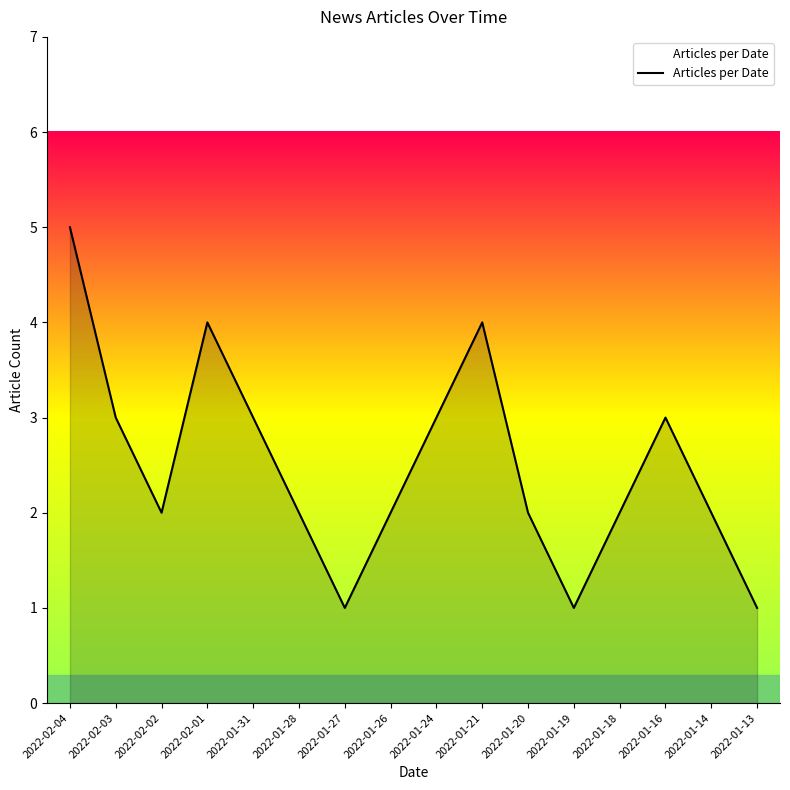

The chart shows a value of 5 at 2022-01-31. True or false?

False